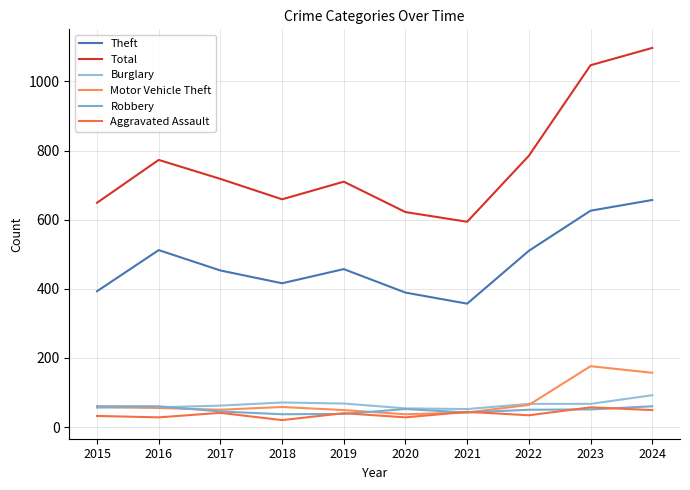

How many interior local valleys does the Total series have?

2